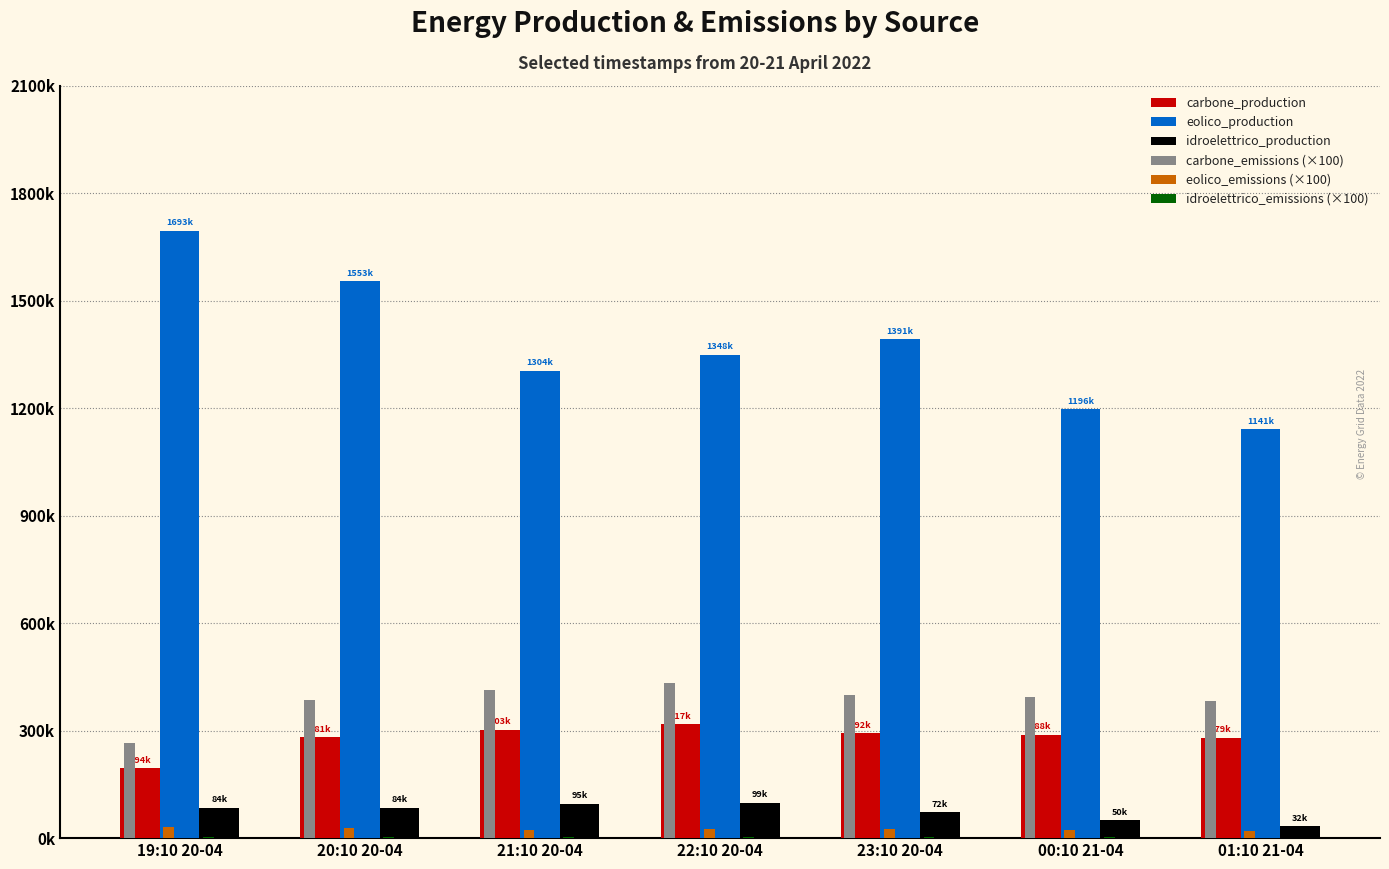

Does the chart contain stacked bars?

No